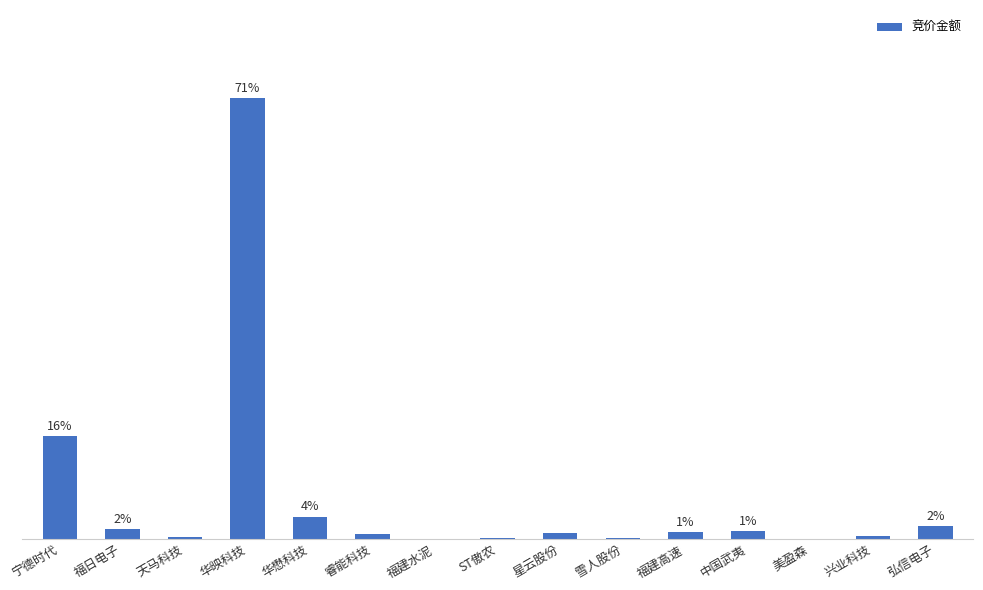

Reading right to left, extract all data points from this chart.

弘信电子=2.1	兴业科技=0.5	美盈森=0.1	中国武夷=1.3	福建高速=1.1	雪人股份=0.1	星云股份=1.0	ST傲农=0.2	福建水泥=0.0	睿能科技=0.8	华懋科技=3.6	华映科技=70.9	天马科技=0.3	福日电子=1.6	宁德时代=16.5